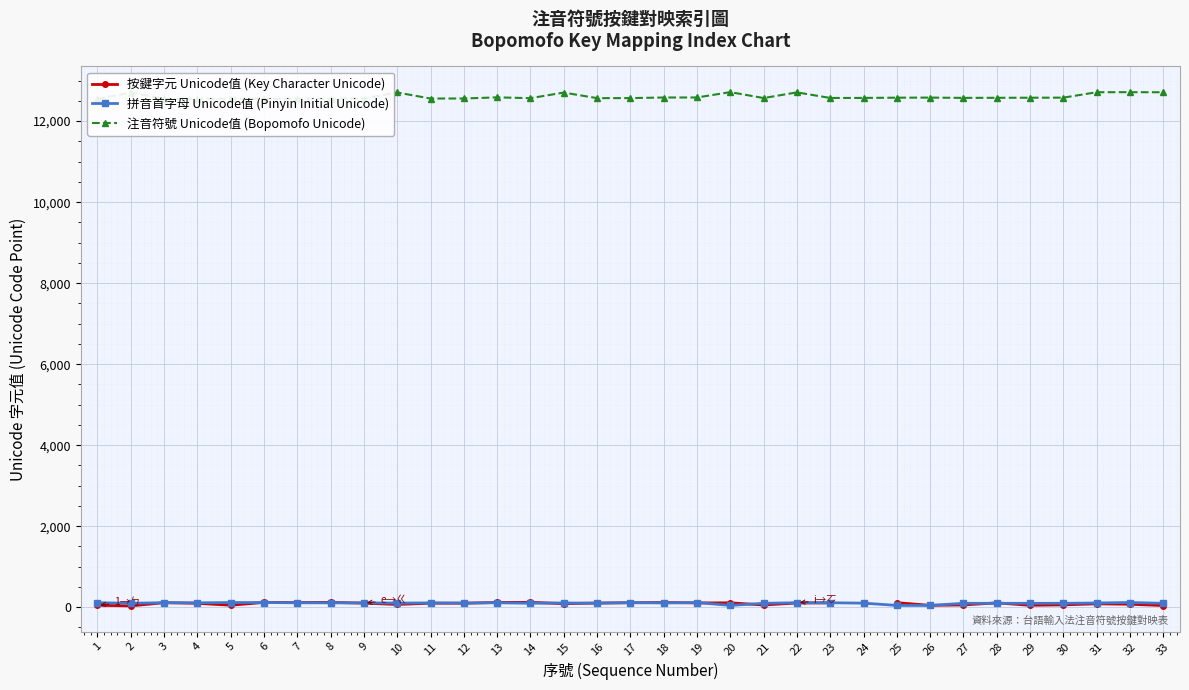

True or false: 拼音首字母 Unicode值 (Pinyin Initial Unicode) and 注音符號 Unicode值 (Bopomofo Unicode) intersect in this chart.

False